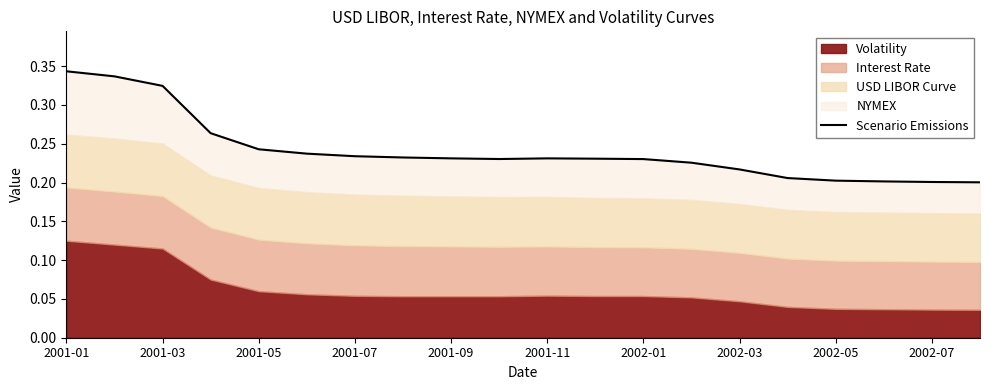

Count the values in the range 0 to 1.

20